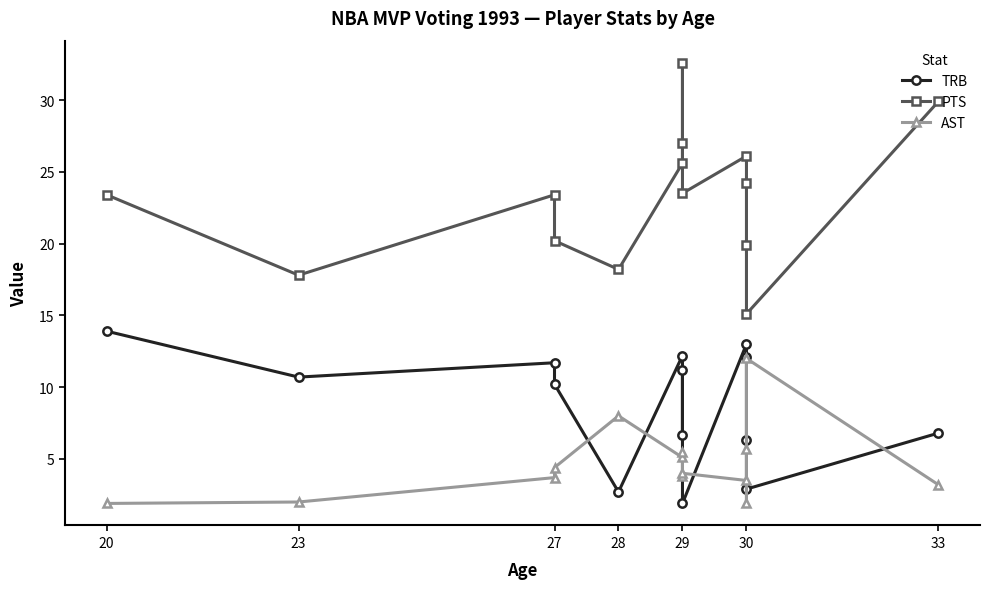

True or false: PTS has a value of 6.1 at 28.

False